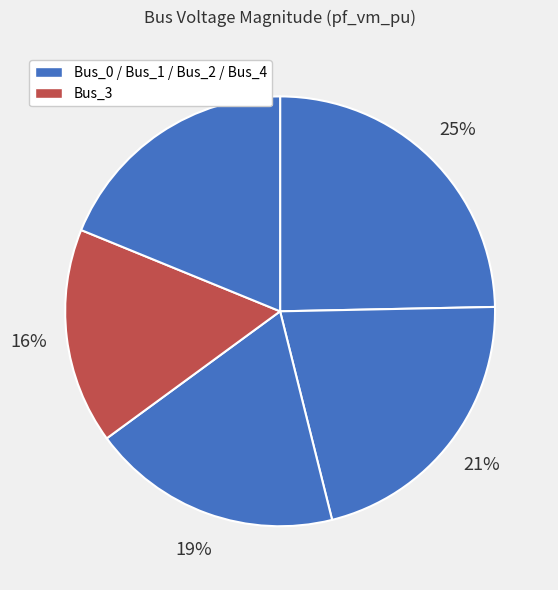

What is the largest slice in the pie chart?

Bus_0